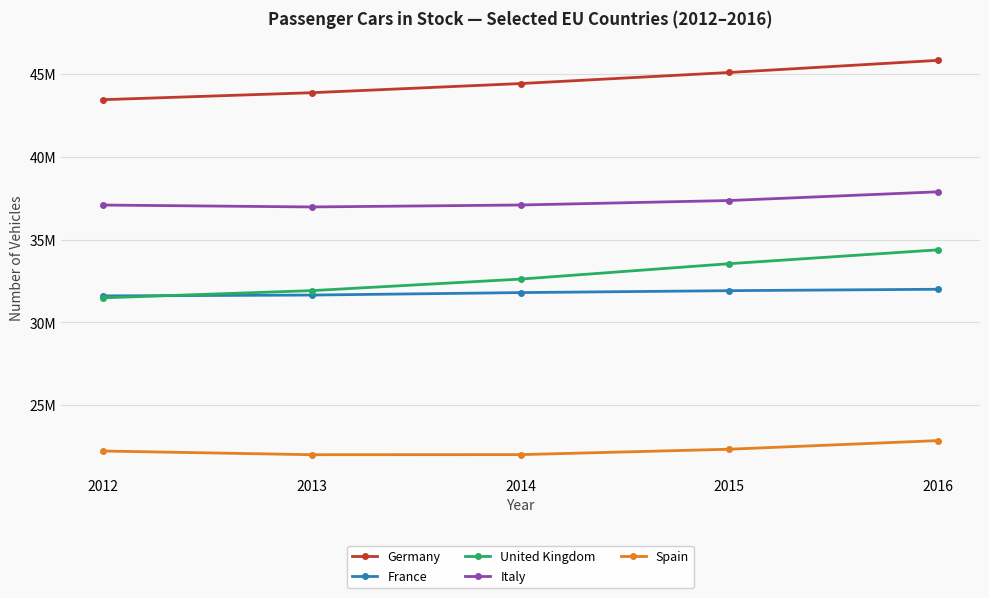

Does the chart have visible grid lines?

Yes